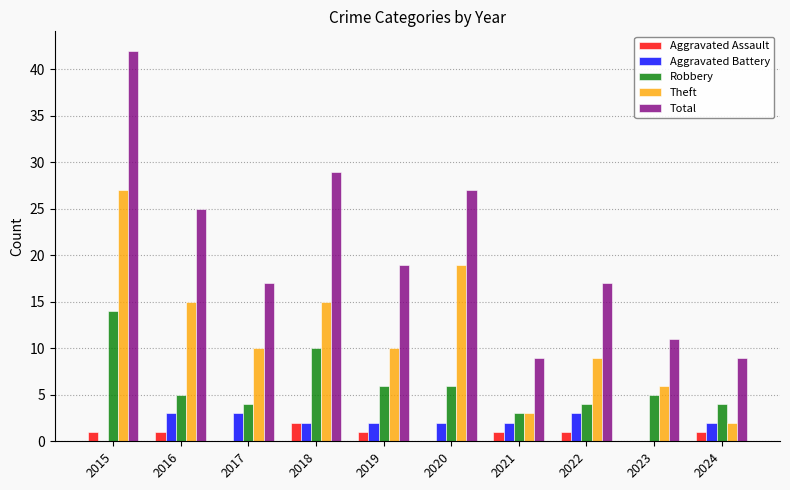

How many groups of bars are there?

10